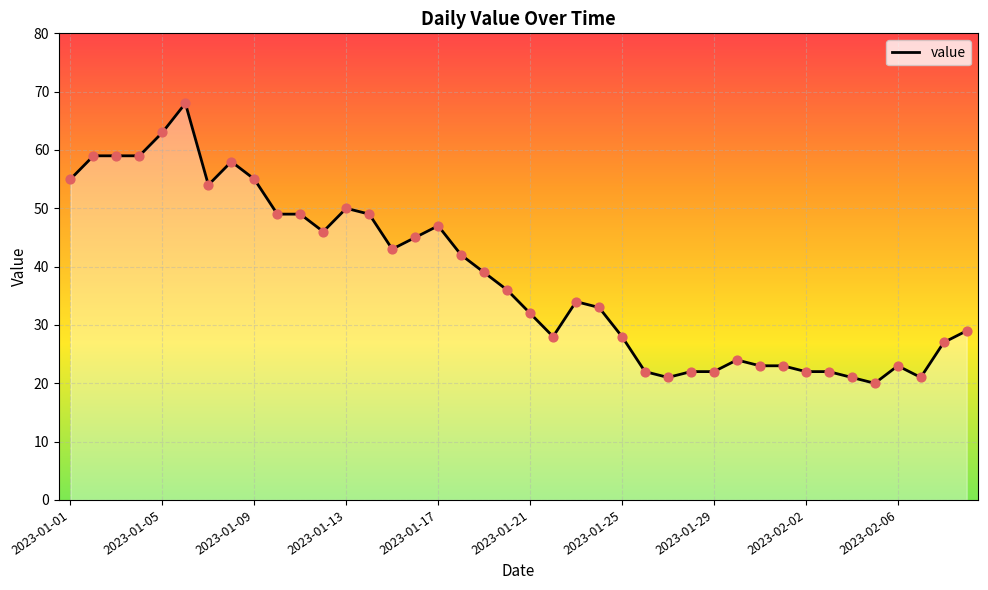

What is the smallest value displayed?

20